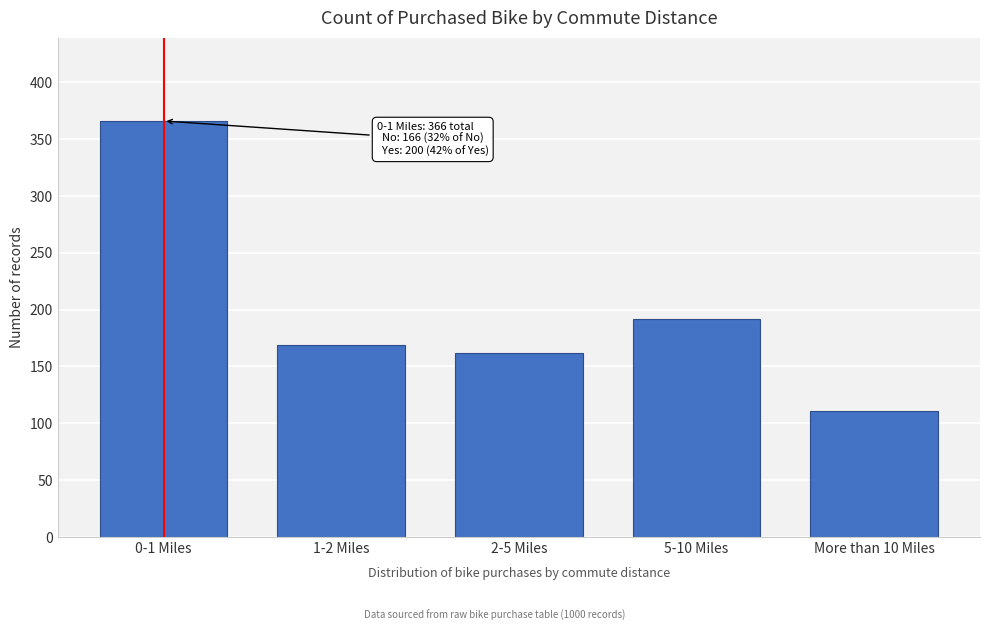

Reading right to left, what are all the values shown in this chart?

More than 10 Miles=111	5-10 Miles=192	2-5 Miles=162	1-2 Miles=169	0-1 Miles=366